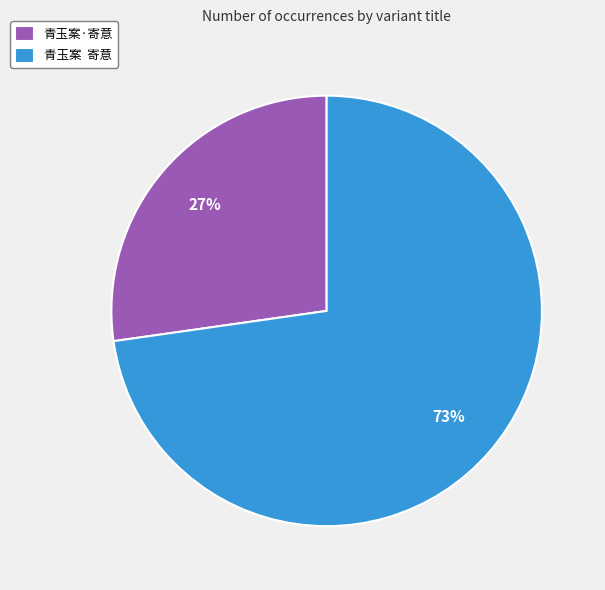

How many segments does this pie chart have?

2